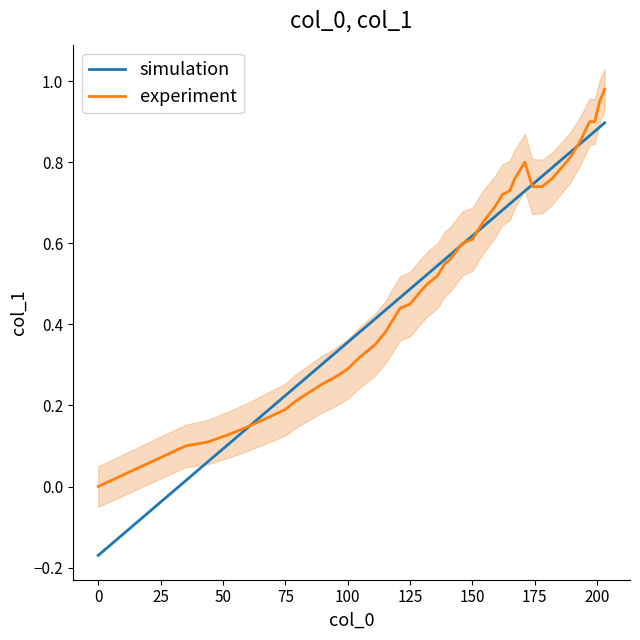

What is the value of the simulation point at the 4th from the left?

0.1